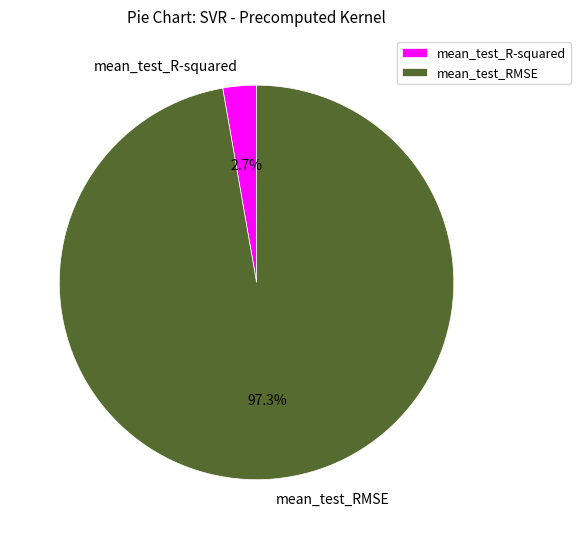

Which slice is the largest?

mean_test_RMSE